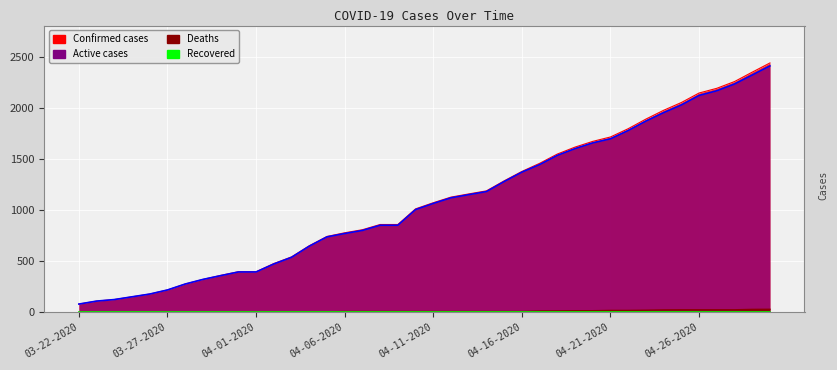

What is the difference between the highest and lowest values at 04-30-2020?

2409